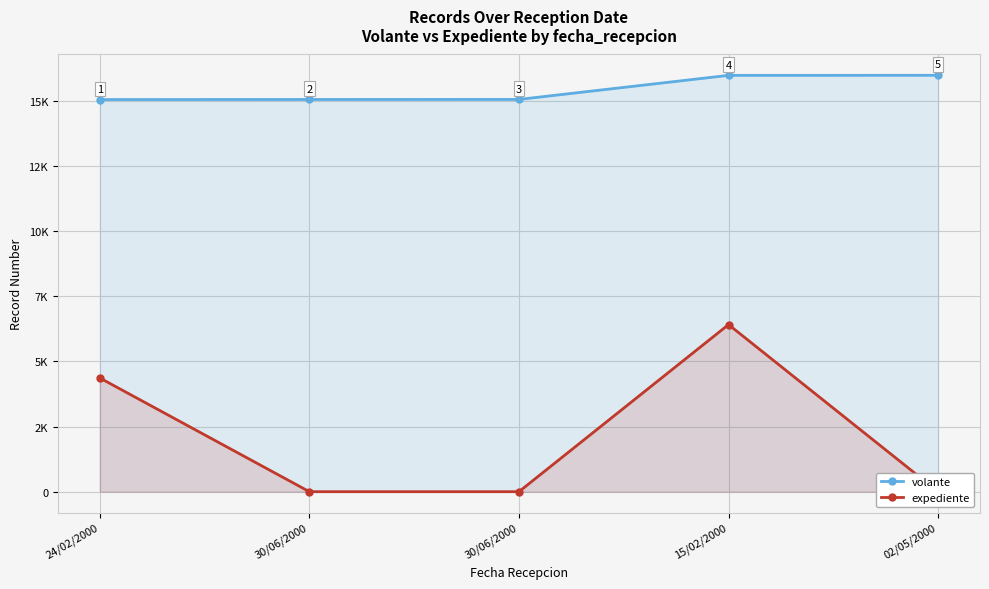

What is the average value of the expediente series?

2156